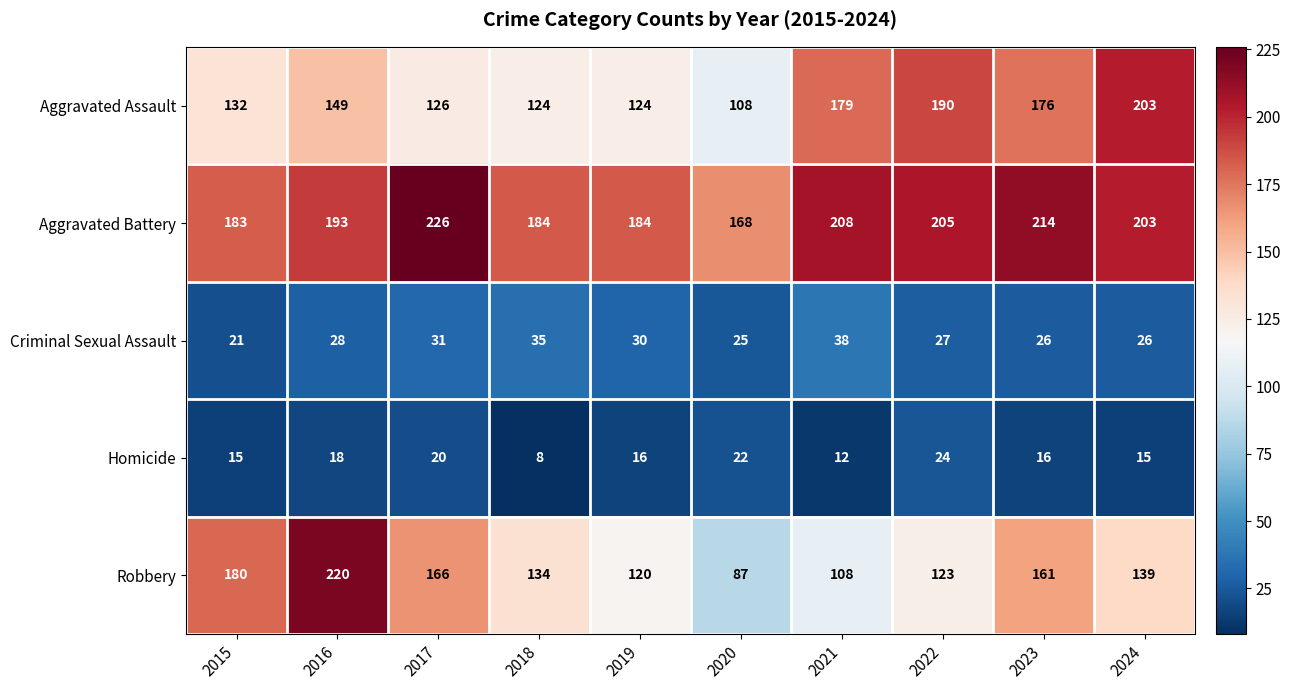

At which label does Homicide first exceed 16?

2016